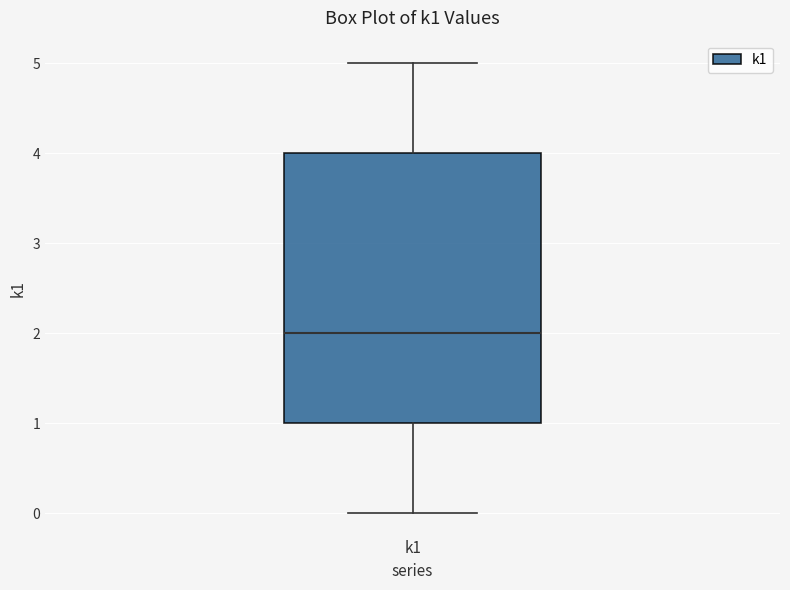

Transcribe this box plot: give where the median line is, the range the box spans, and where the two whiskers end, as read against the y-axis. The values are not printed on the chart, so give them approximately, as read against the axis.

median 2, box 1 to 4, whiskers 0 to 5